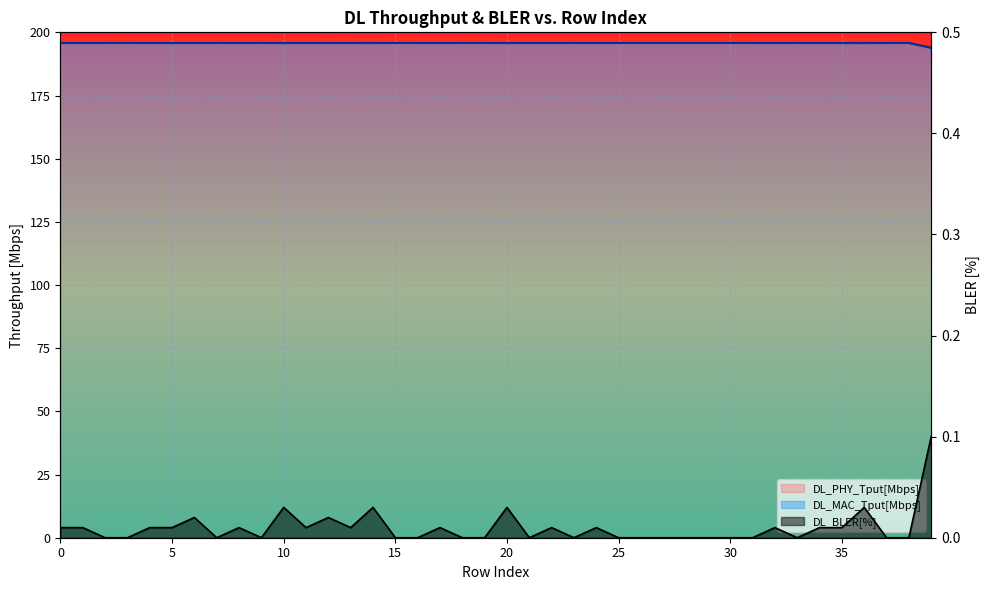

Which series has the largest total across all categories?

DL_PHY_Tput[Mbps]